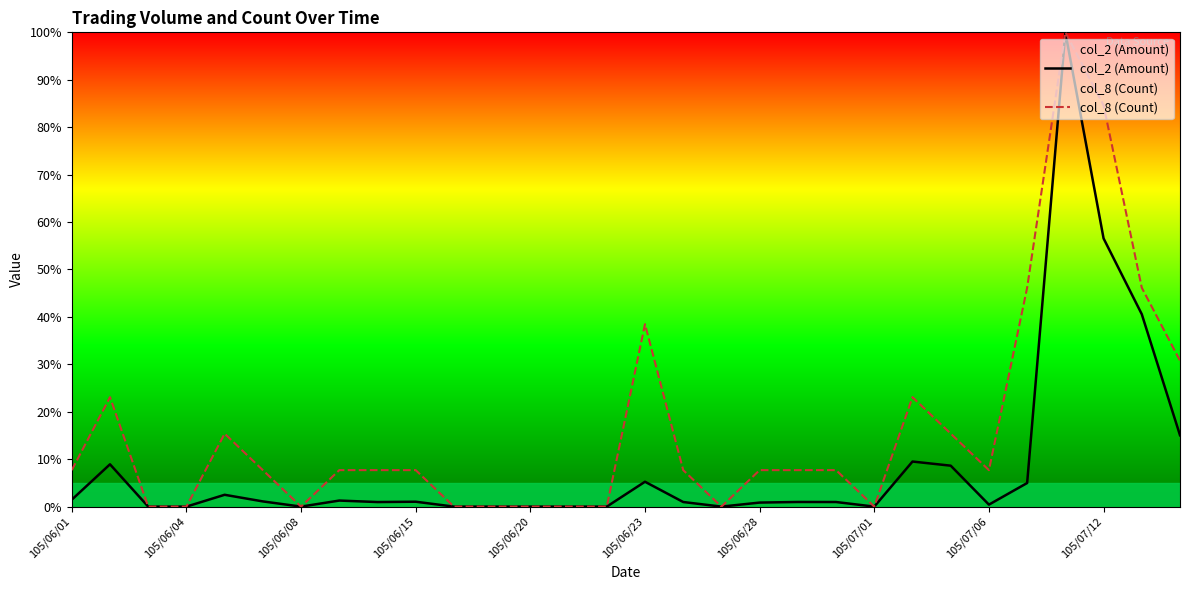

Which has a higher value, 11 or 20?

20